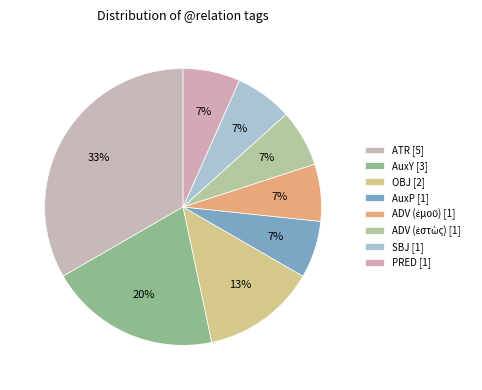

Count the number of slices in the pie.

8